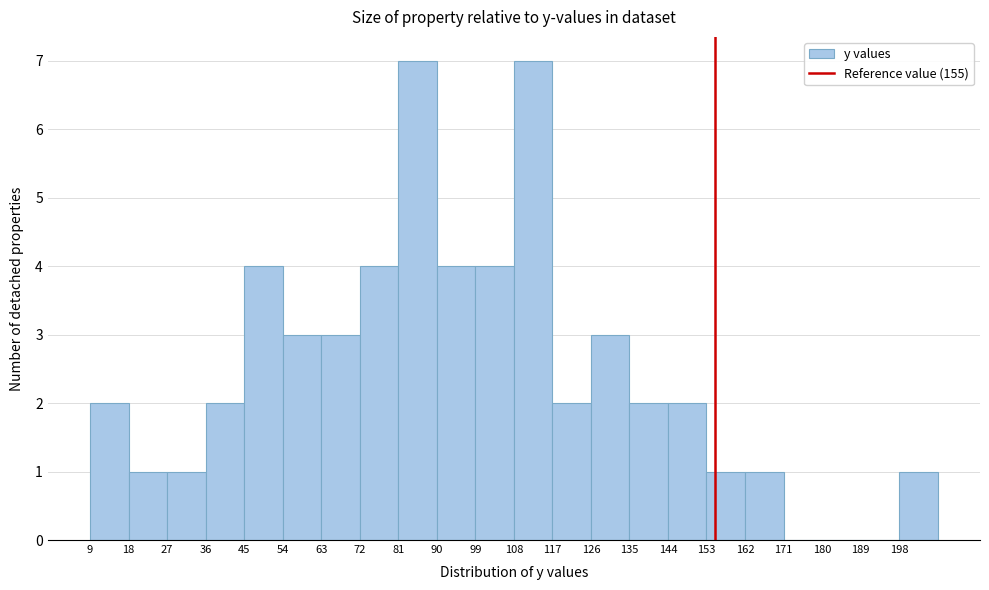

Reading left to right, transcribe this chart: for each bar, give the range it covers on the x-axis and its height. The values are not printed on the chart, so give them approximately, as read against the axis.

9 to 18: 2
18 to 27: 1
27 to 36: 1
36 to 45: 2
45 to 54: 4
54 to 63: 3
63 to 72: 3
72 to 81: 4
81 to 90: 7
90 to 99: 4
99 to 108: 4
108 to 117: 7
117 to 126: 2
126 to 135: 3
135 to 144: 2
144 to 153: 2
153 to 162: 1
162 to 171: 1
171 to 180: 0
180 to 189: 0
189 to 198: 0
198 to 207: 1